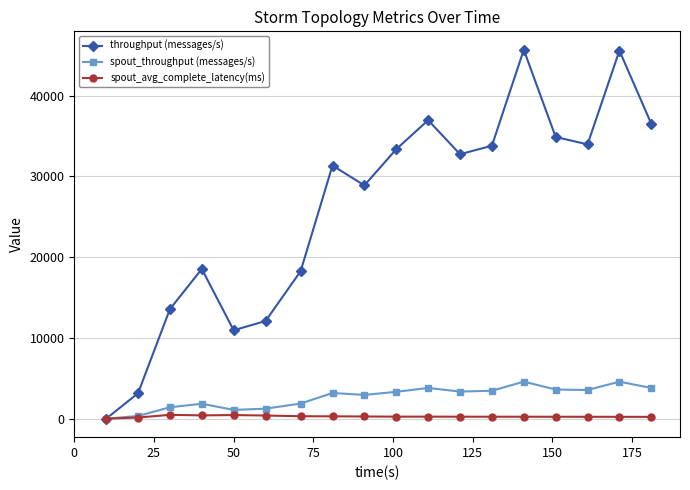

What is the maximum value for throughput (messages/s)?

45691.0